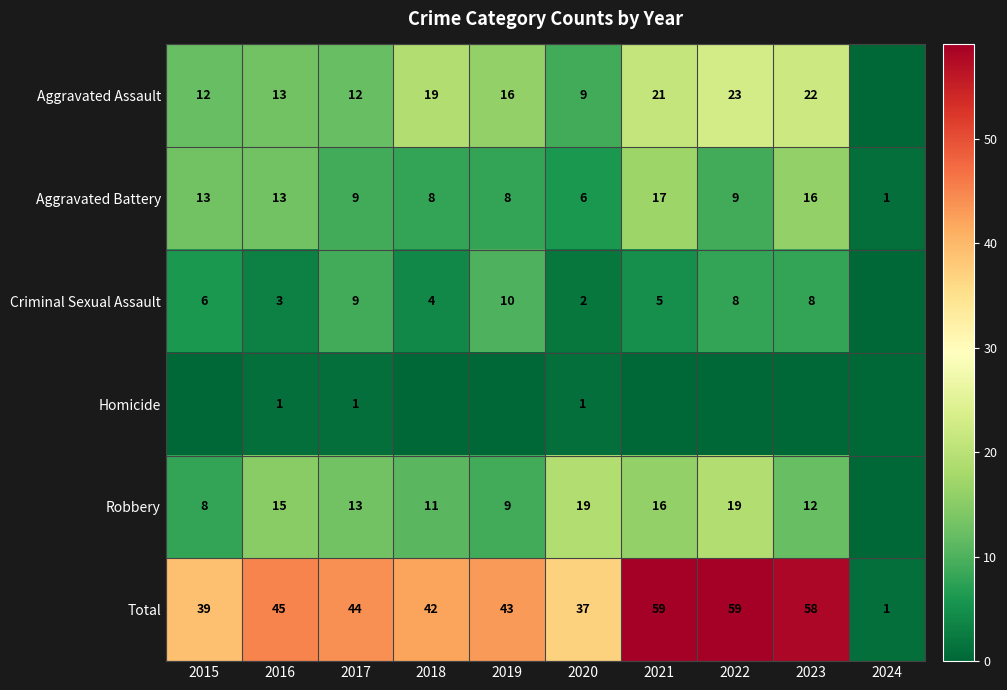

What is the total value across all series at 2017?

88